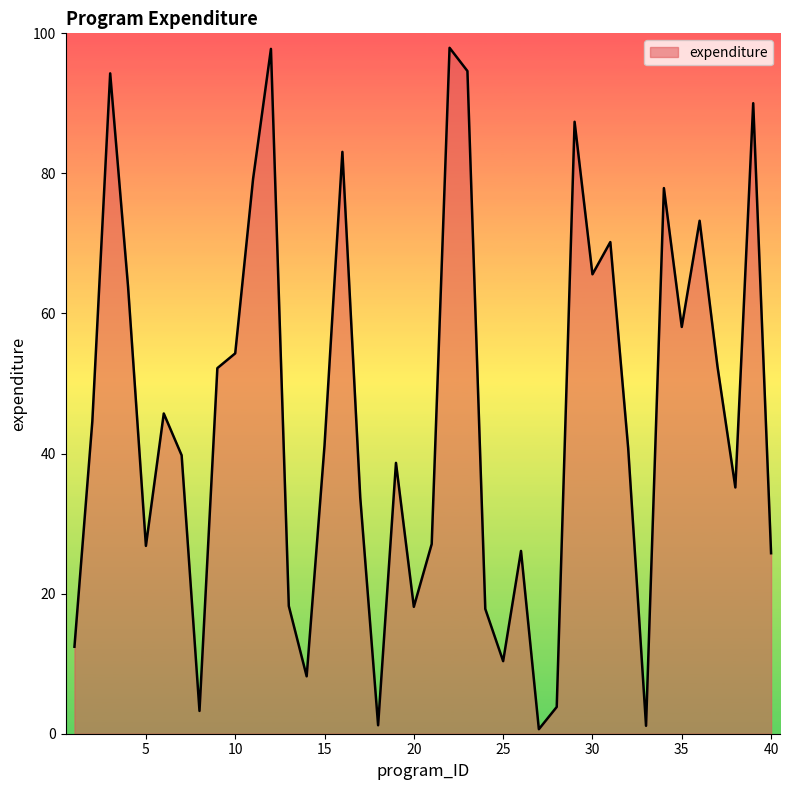

What is the maximum value shown in the chart?

97.9